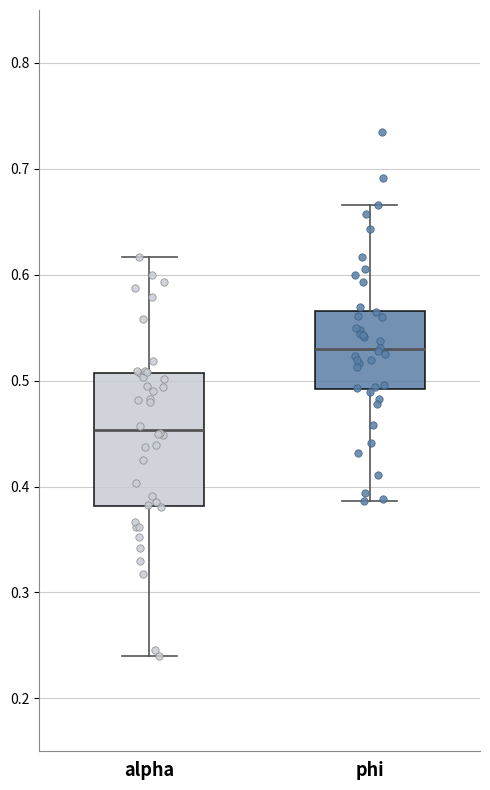

Which box is the tallest, from its lower edge to its upper edge?

alpha